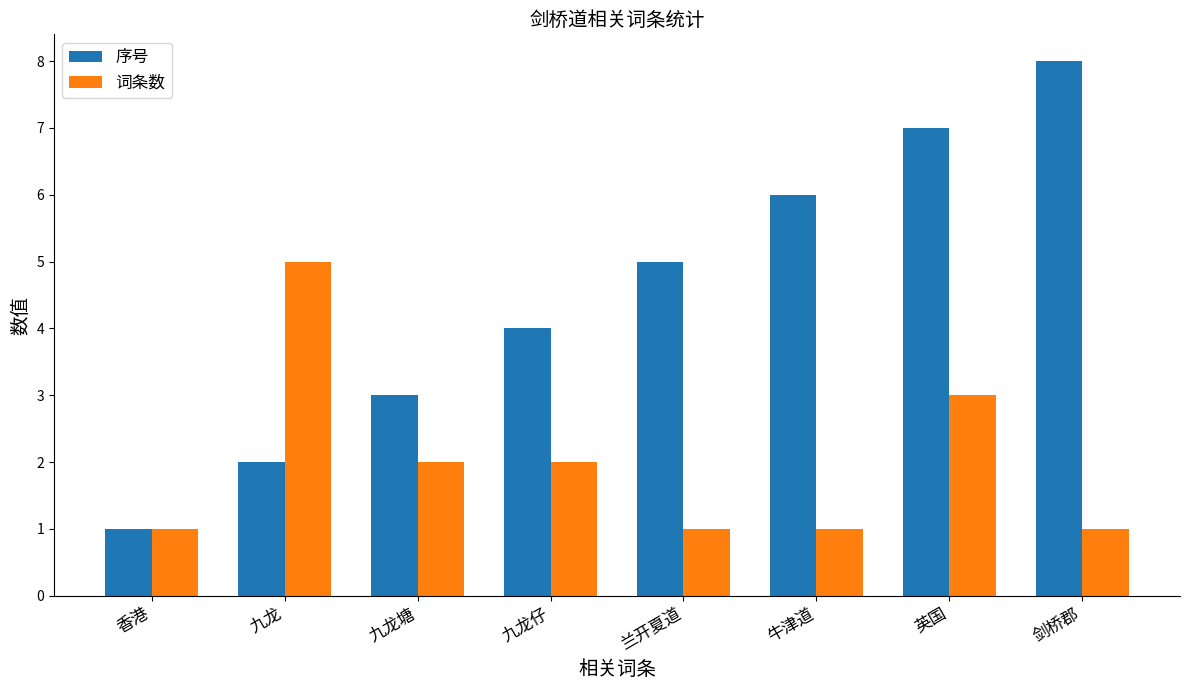

Which category has the highest value in the 词条数 series?

九龙